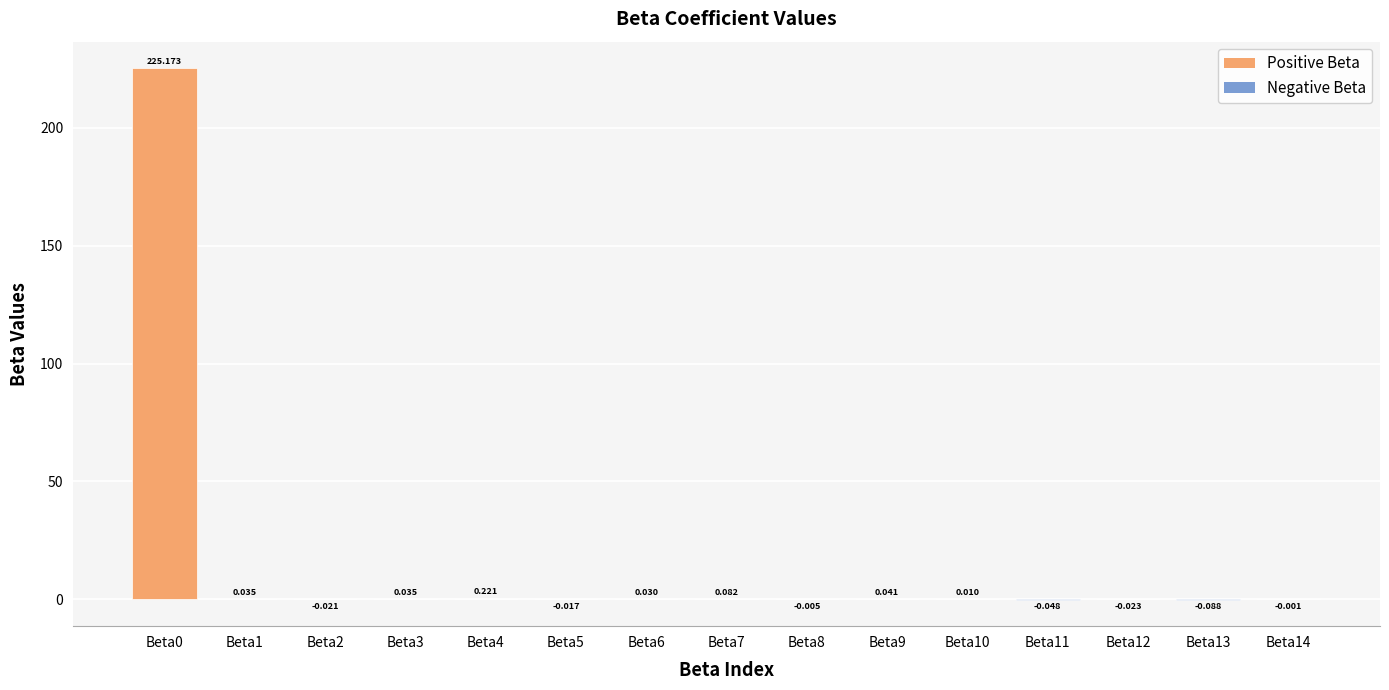

Count the number of categories in the chart.

15